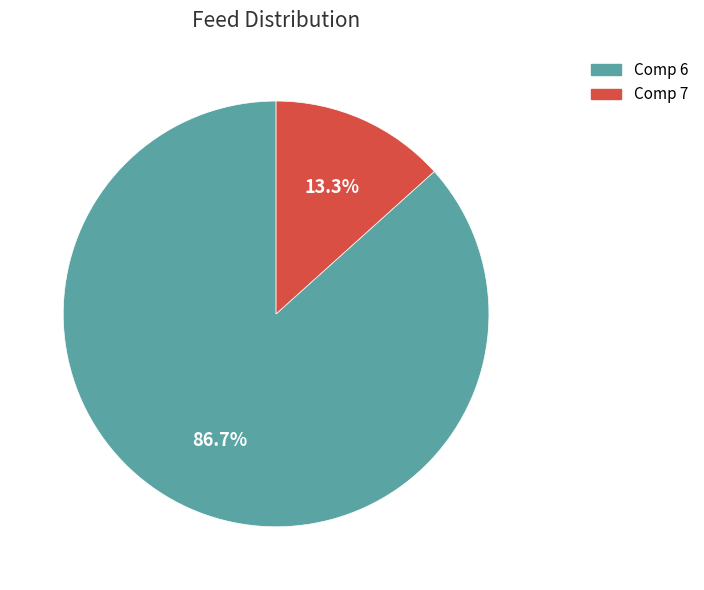

Count the number of slices in the pie.

2